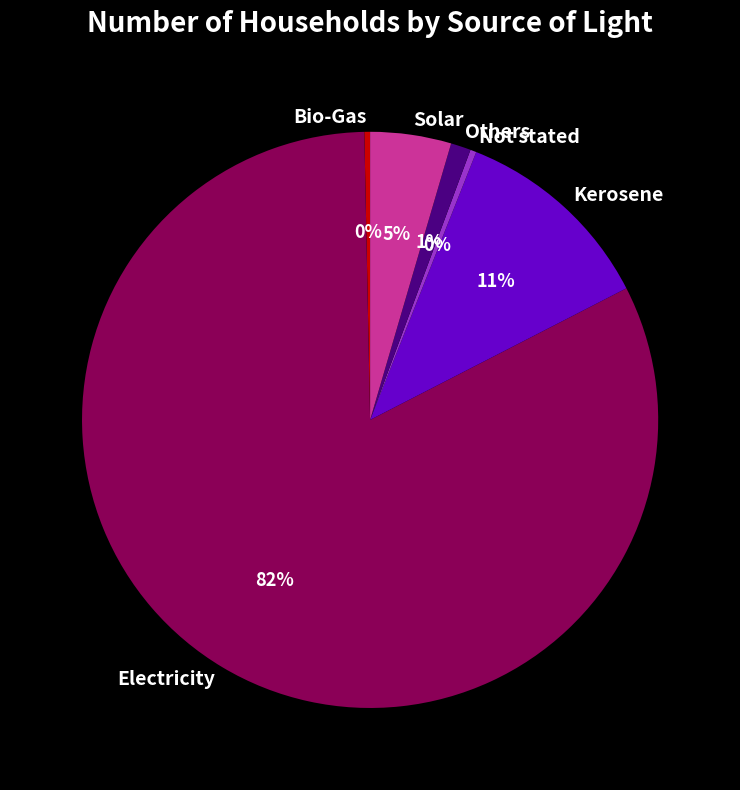

Is there a majority slice in this chart?

Yes